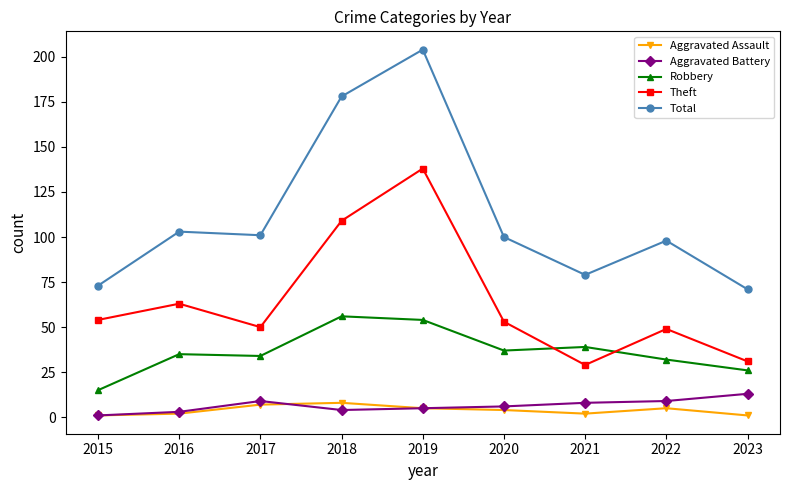

List the series in order of their peak value, highest first.

Total, Theft, Robbery, Aggravated Battery, Aggravated Assault